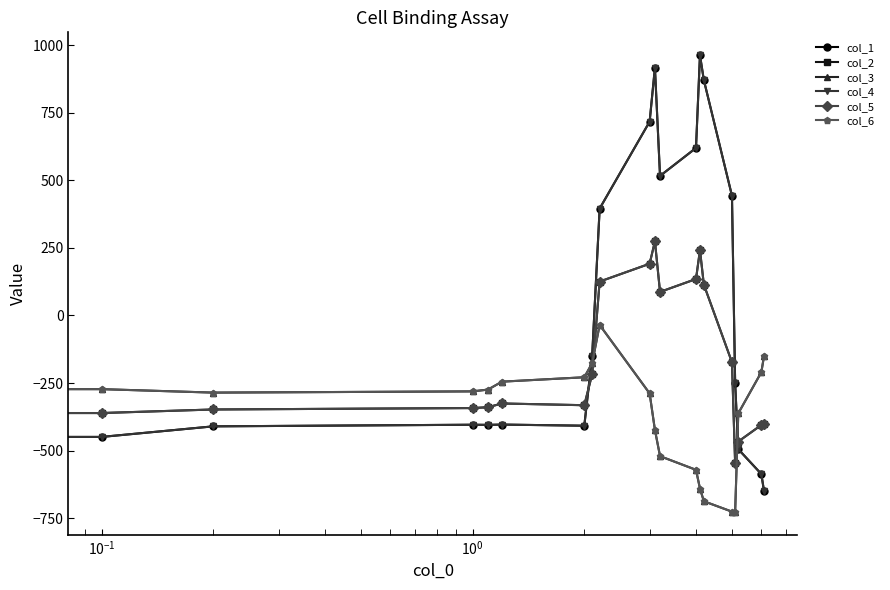

What is the lowest value of the col_6 series?

-726.6